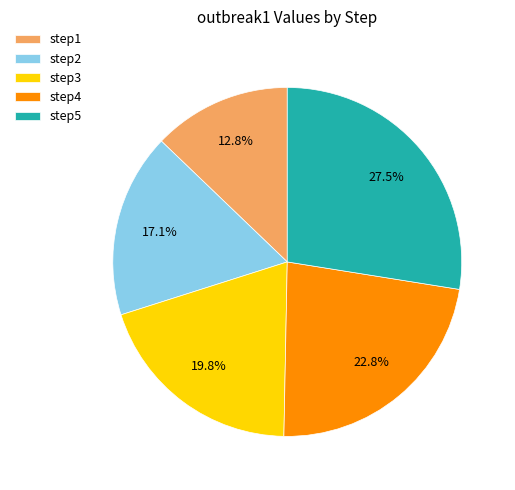

Which slice is the largest?

step5